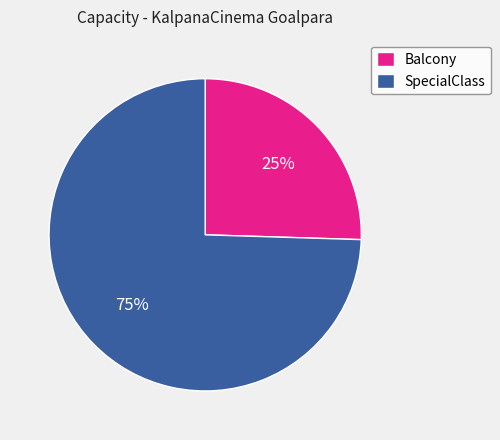

Is the sum of SpecialClass and Balcony greater than half?

Yes